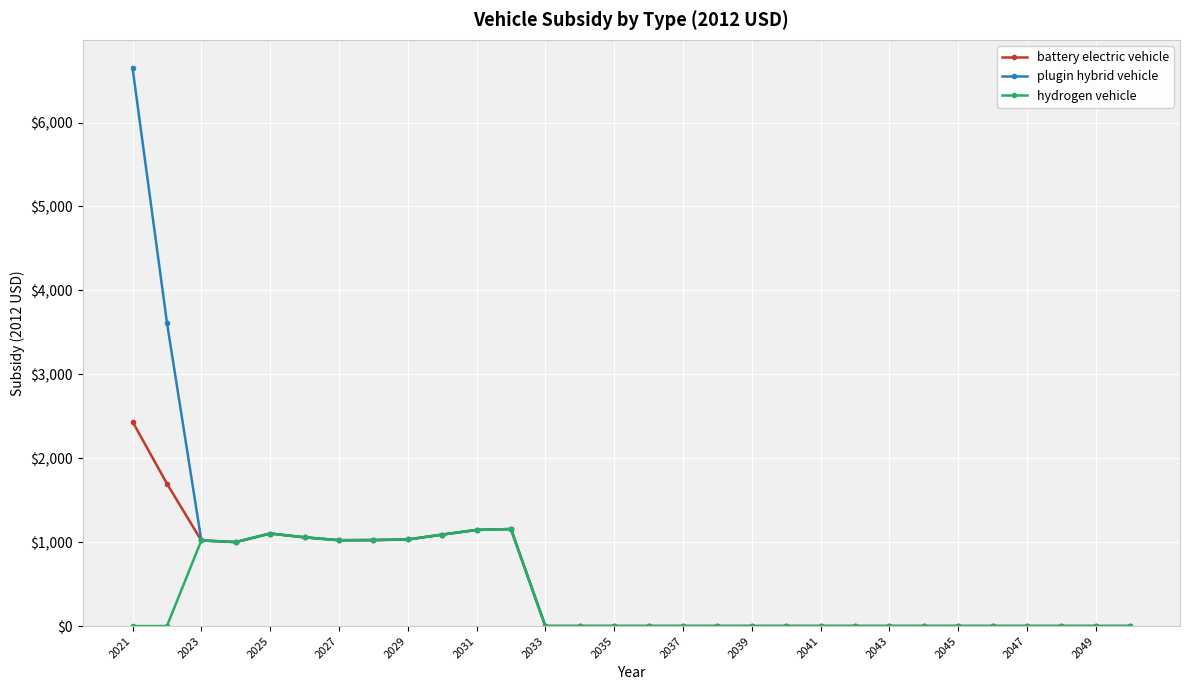

List the series in order of their peak value, lowest first.

hydrogen vehicle, battery electric vehicle, plugin hybrid vehicle